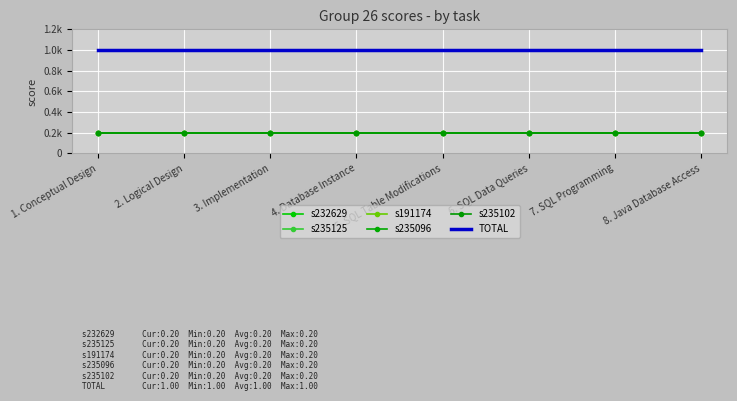

What is the value of the s235102 point at the 5th from the left?

0.2